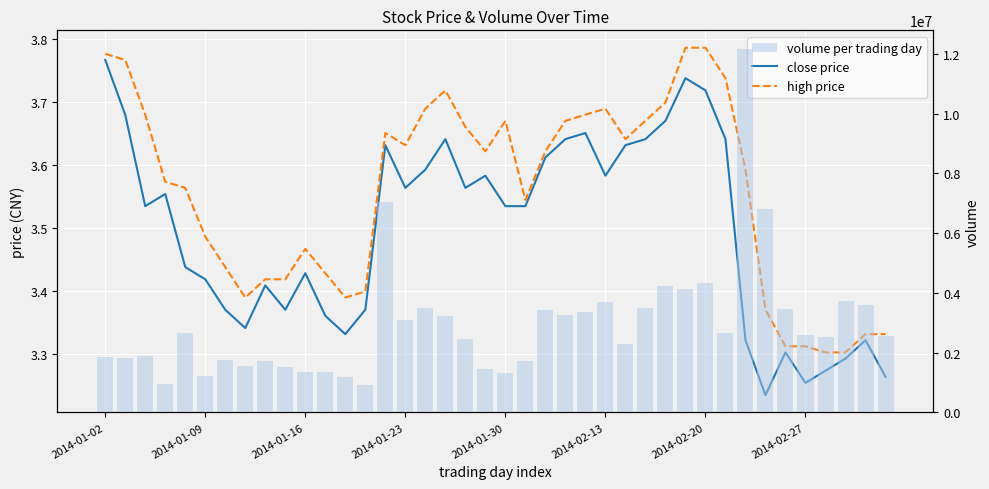

Which label corresponds to the largest value in the chart?

32